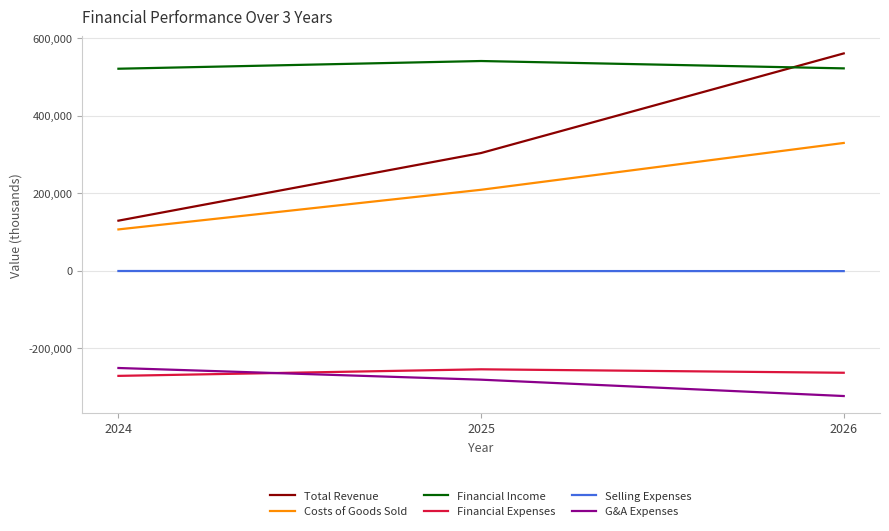

What is the smallest value displayed?

-323408.5